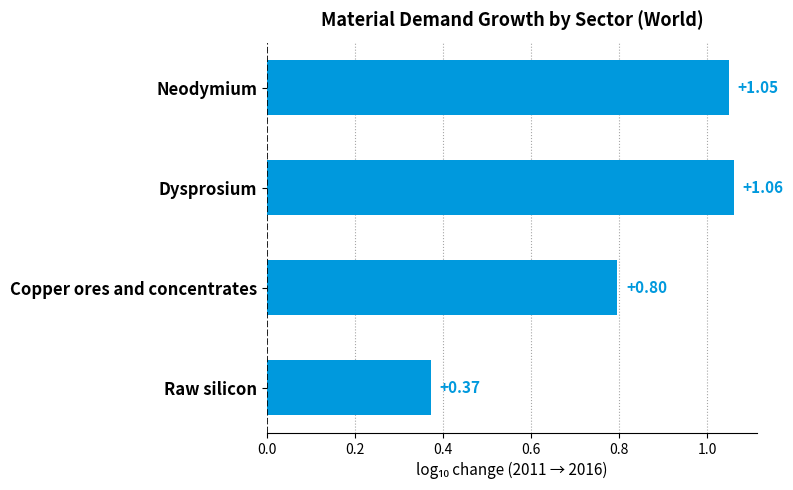

What is the label of the 1st bar from the top?

Neodymium